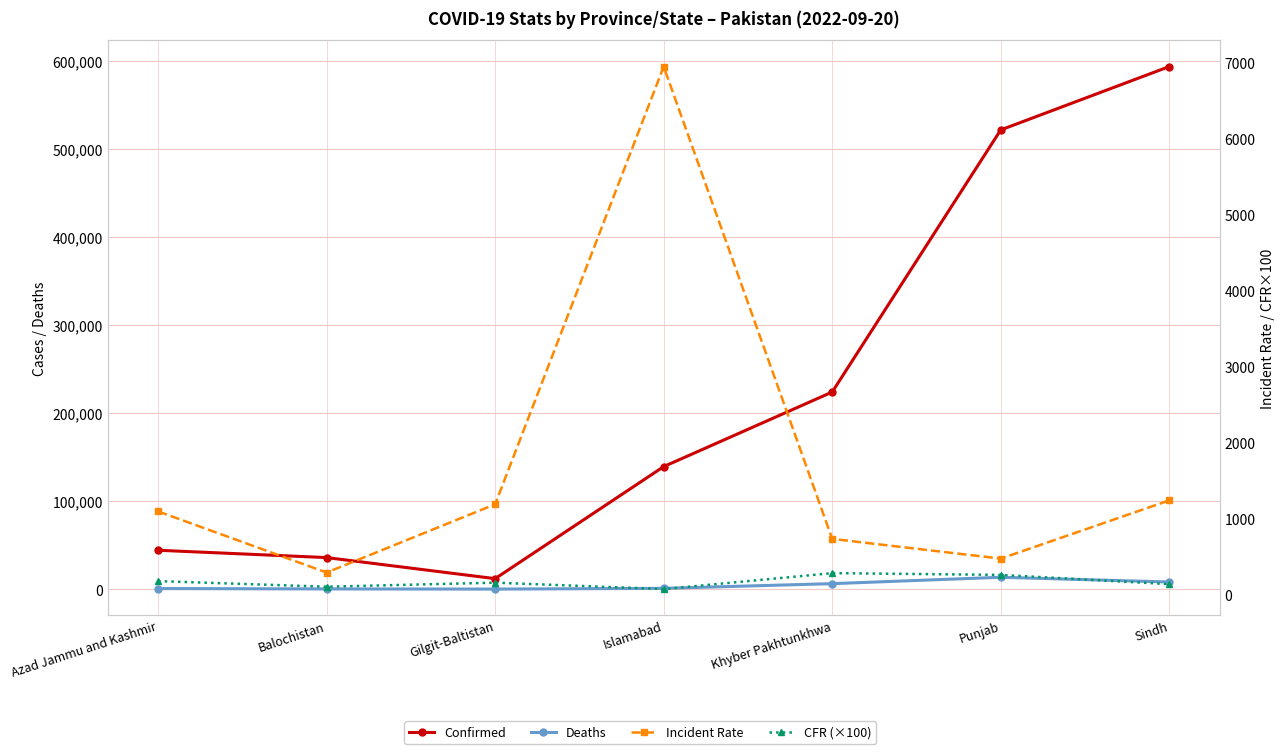

What is the label of the 4th point from the left?

Islamabad